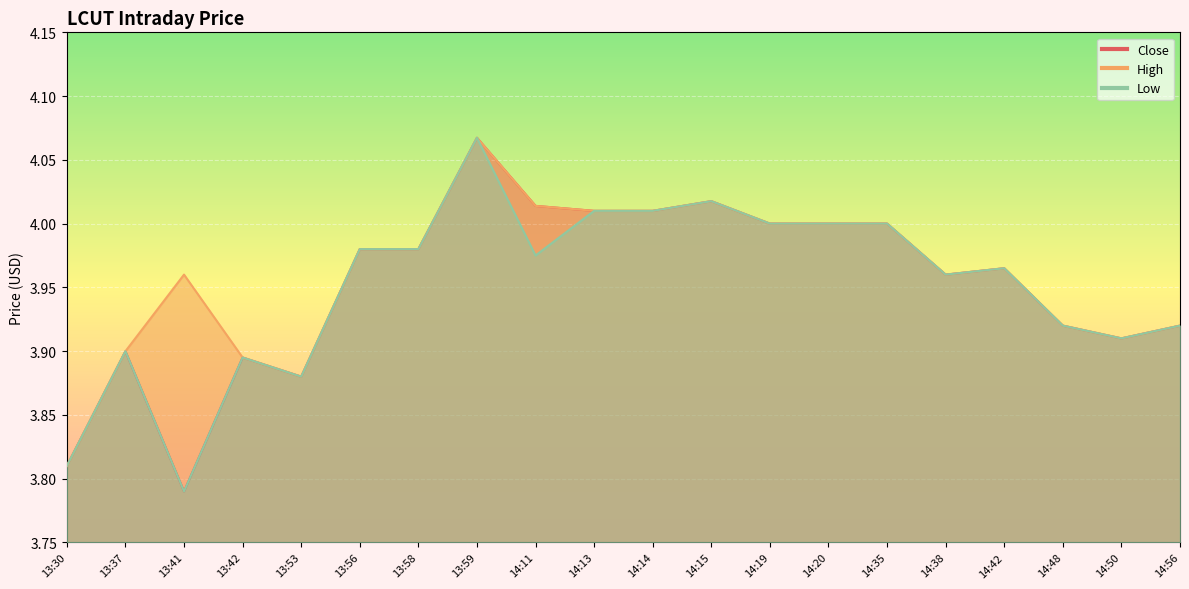

Which series has the widest spread of values?

Close